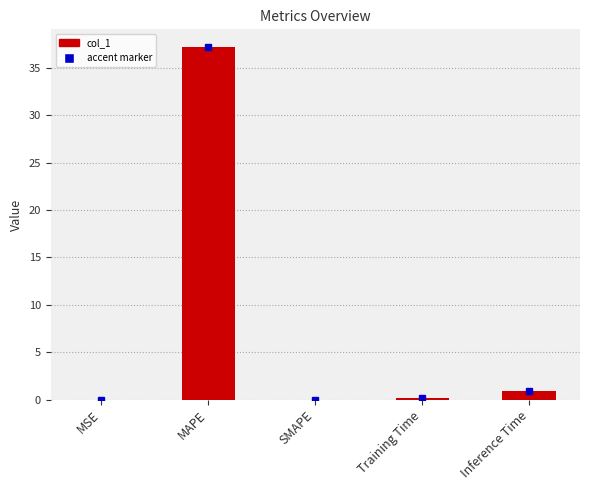

What is the sum of all values?

38.2